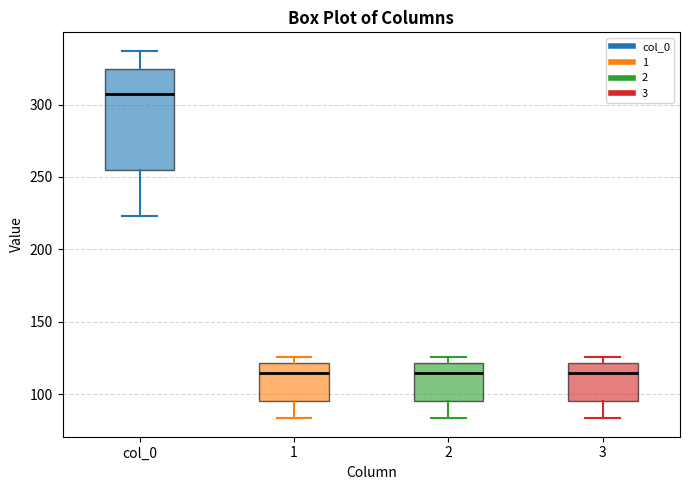

Where does the upper whisker of the box for col_0 end on the y-axis? The values are not printed on the chart, so give them approximately, as read against the axis.

335